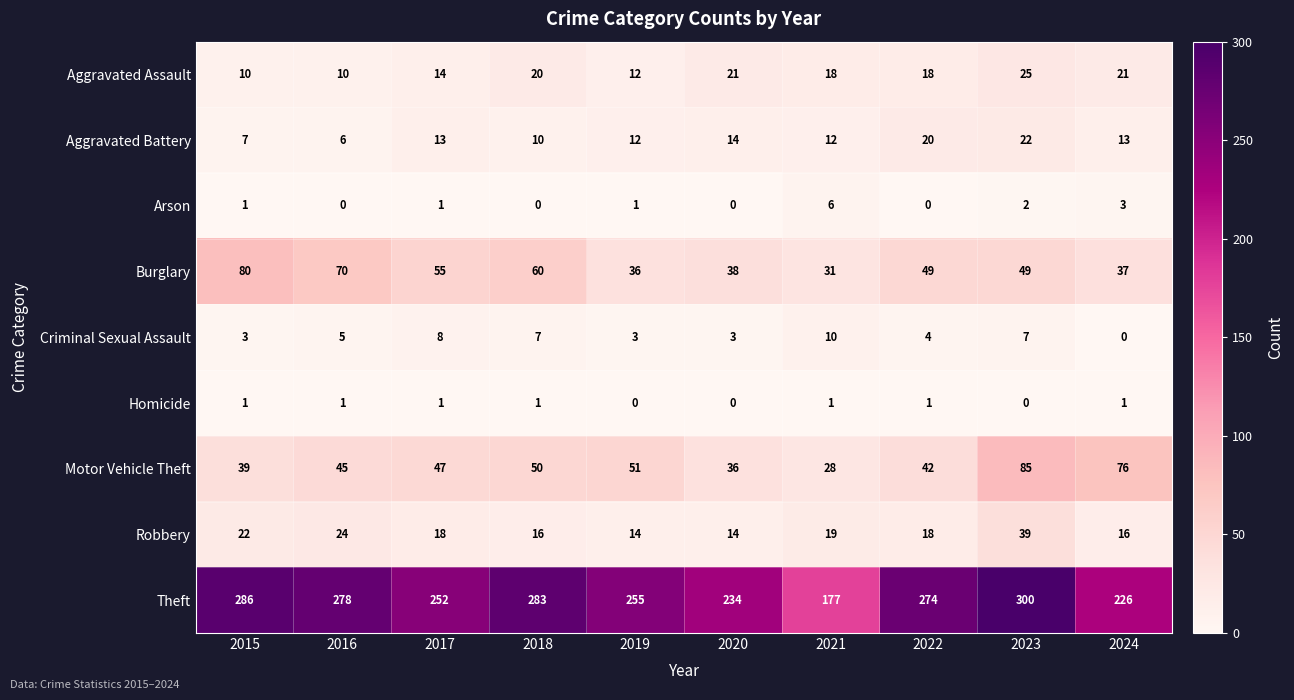

At how many categories does at least one series exceed 117?

10